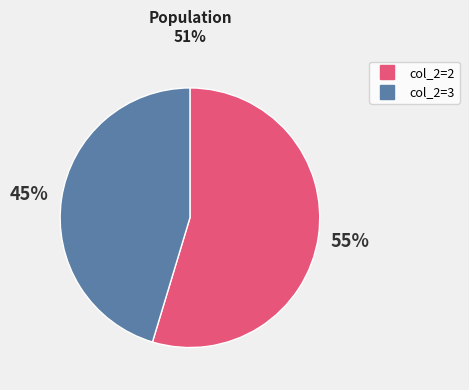

To the nearest percent, what is the average slice percentage?

50%